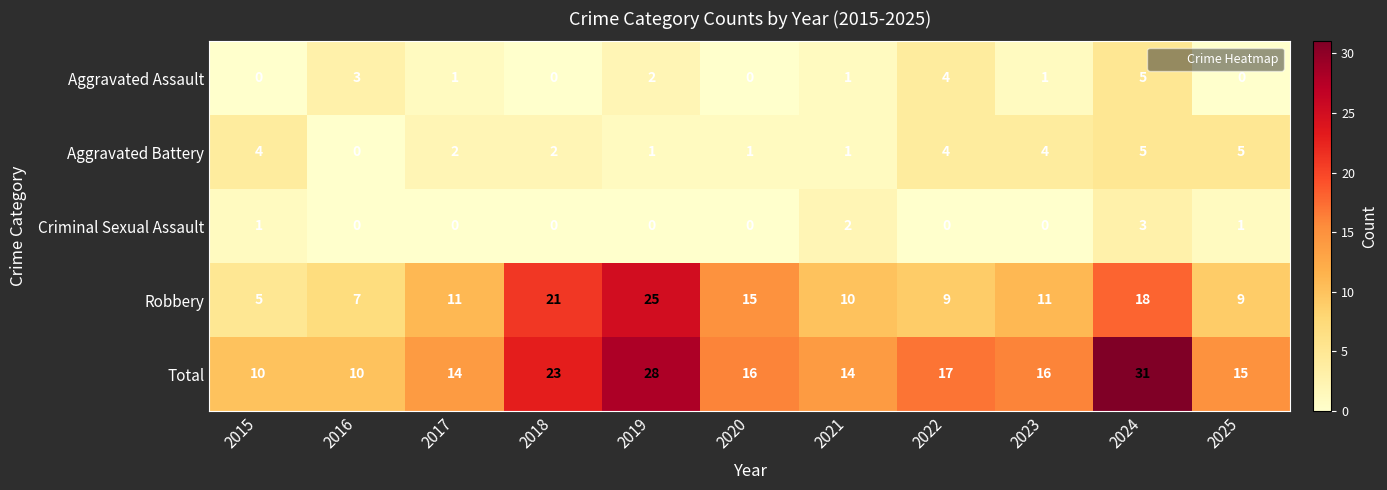

Read the Robbery value at 2023, to the nearest 5.

10